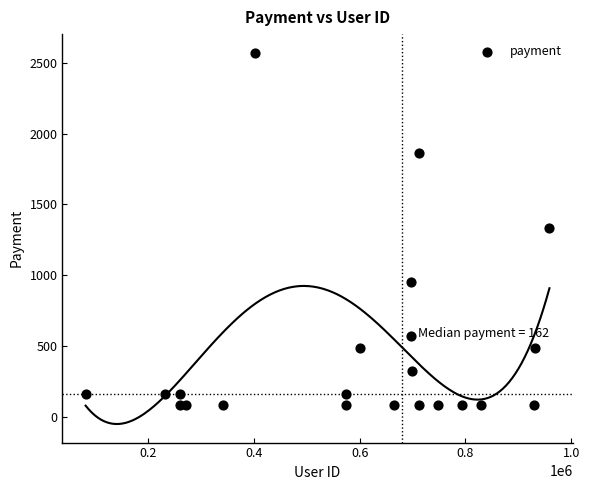

What is the range of Y values (max minus min)?

2490